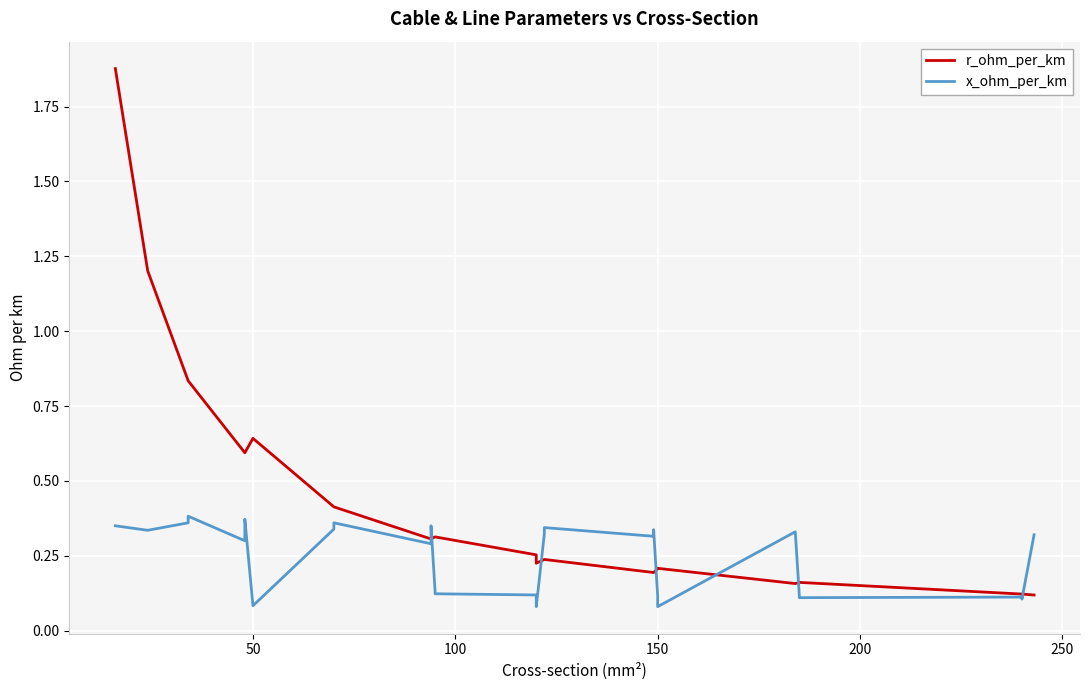

How many categories are shown in the chart?

31